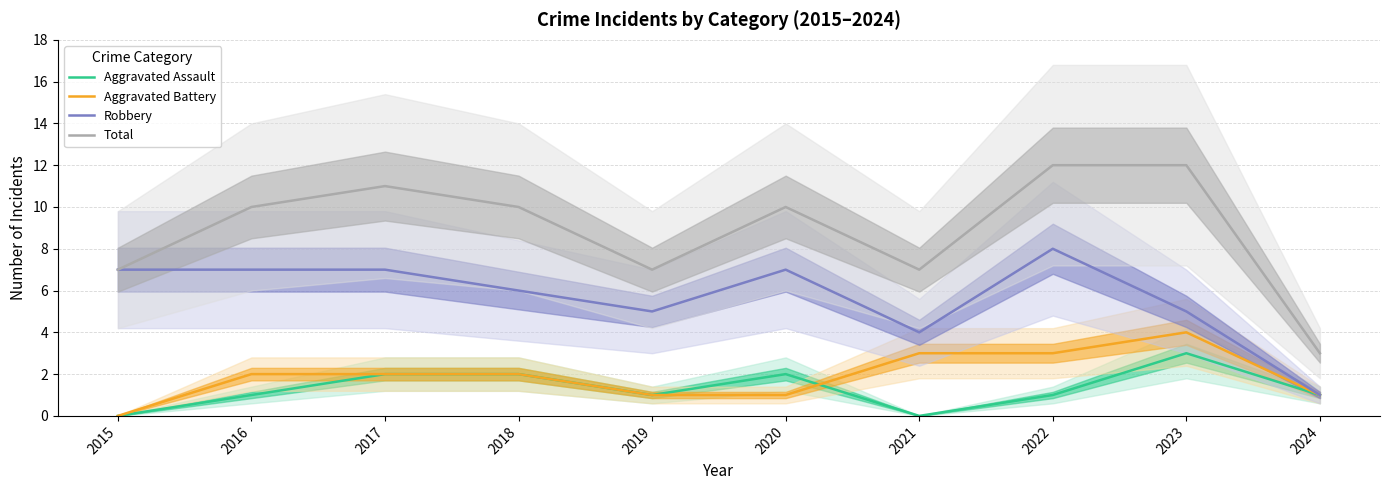

Count the number of data series in this chart.

4